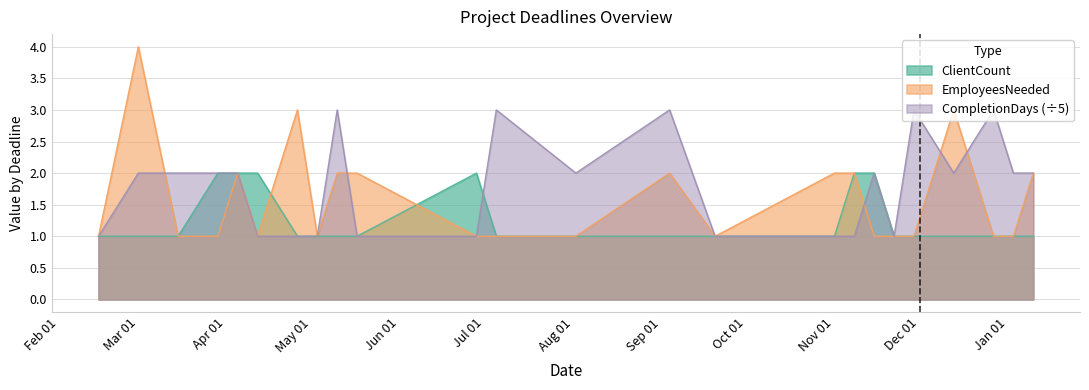

Which category has the highest value in the ClientCount series?

2021-03-29